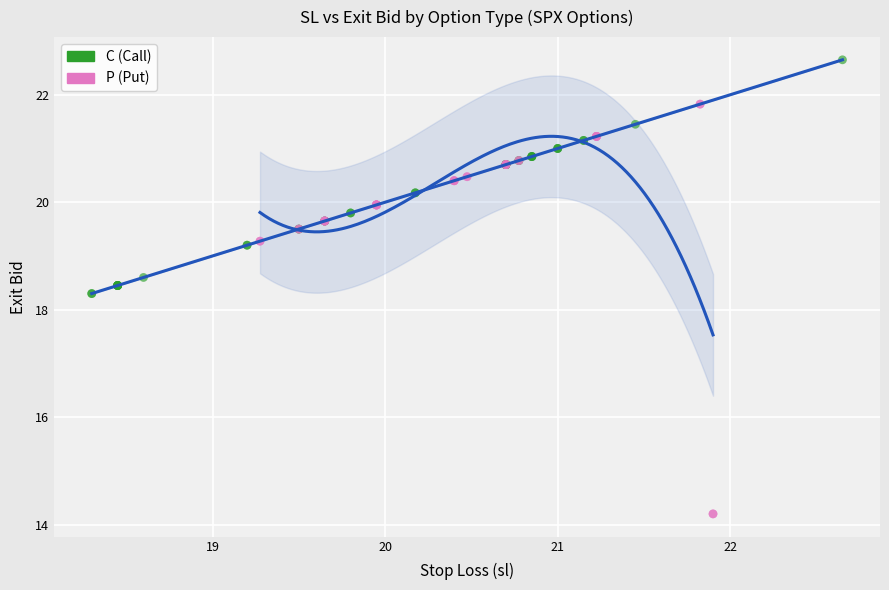

Which series contains the lowest Y value?

P (Put)